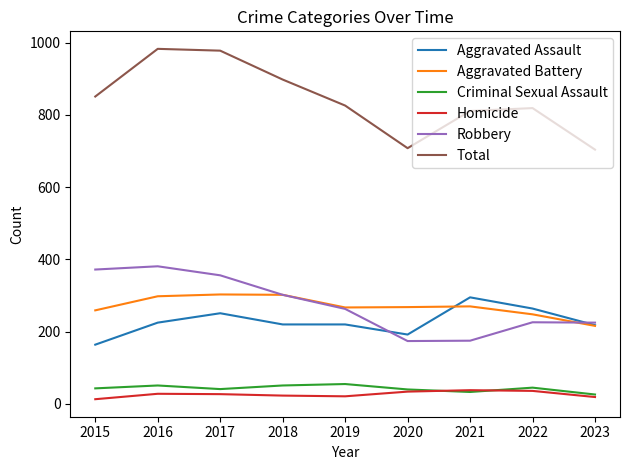

What is the difference between the highest and lowest values at 2022?

783